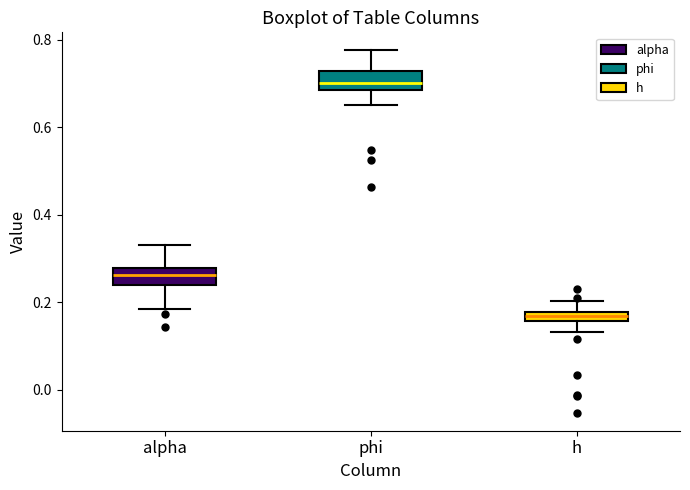

Which box's median line is the highest?

phi